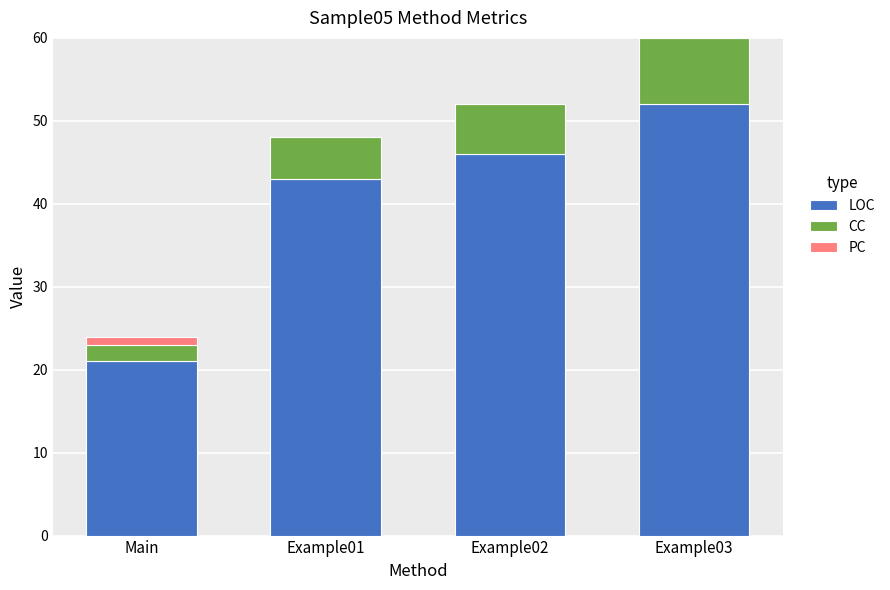

How many series are shown in this chart?

3